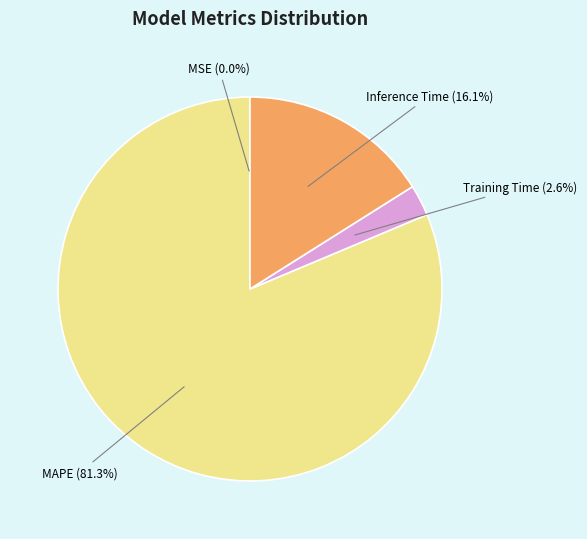

Between Training Time (2.6%) and Inference Time (16.1%), which is larger?

Inference Time (16.1%)